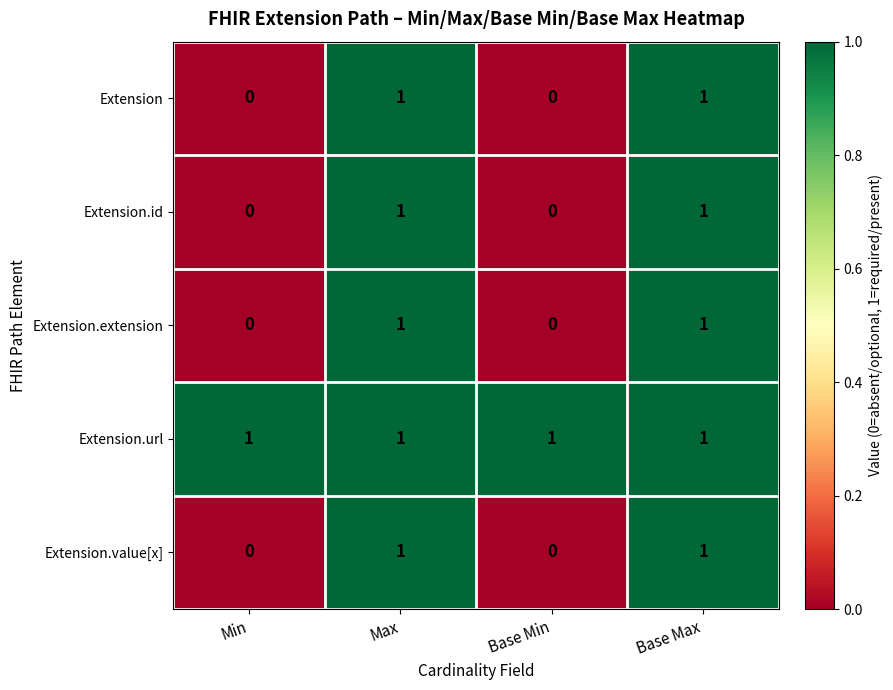

The Extension.value[x] series shows 1 at Base Max. True or false?

True